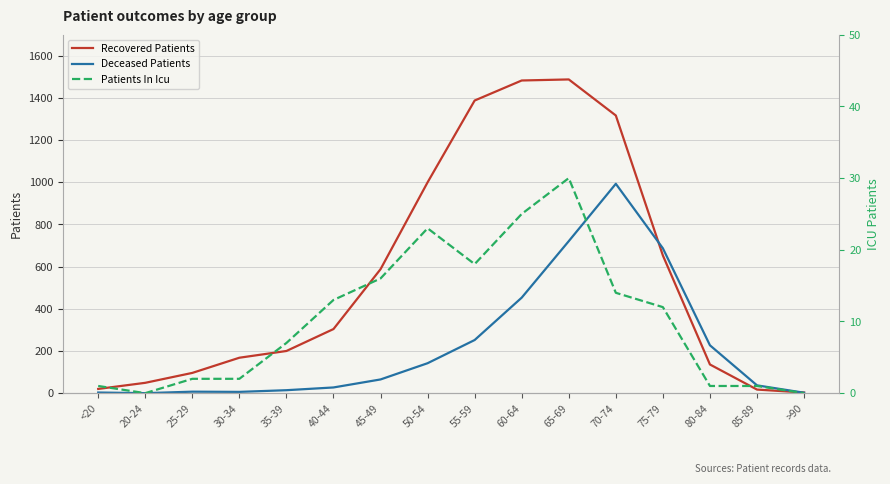

Reading right to left, list all the values displayed in this chart.

Recovered Patients: >90=3	85-89=17	80-84=136	75-79=653	70-74=1317	65-69=1488	60-64=1483	55-59=1388	50-54=1000	45-49=588	40-44=304	35-39=200	30-34=168	25-29=96	20-24=49	<20=20
Deceased Patients: >90=2	85-89=37	80-84=227	75-79=687	70-74=993	65-69=721	60-64=453	55-59=252	50-54=142	45-49=65	40-44=27	35-39=14	30-34=6	25-29=7	20-24=0	<20=3
Patients In Icu: >90=0	85-89=1	80-84=1	75-79=12	70-74=14	65-69=30	60-64=25	55-59=18	50-54=23	45-49=16	40-44=13	35-39=7	30-34=2	25-29=2	20-24=0	<20=1